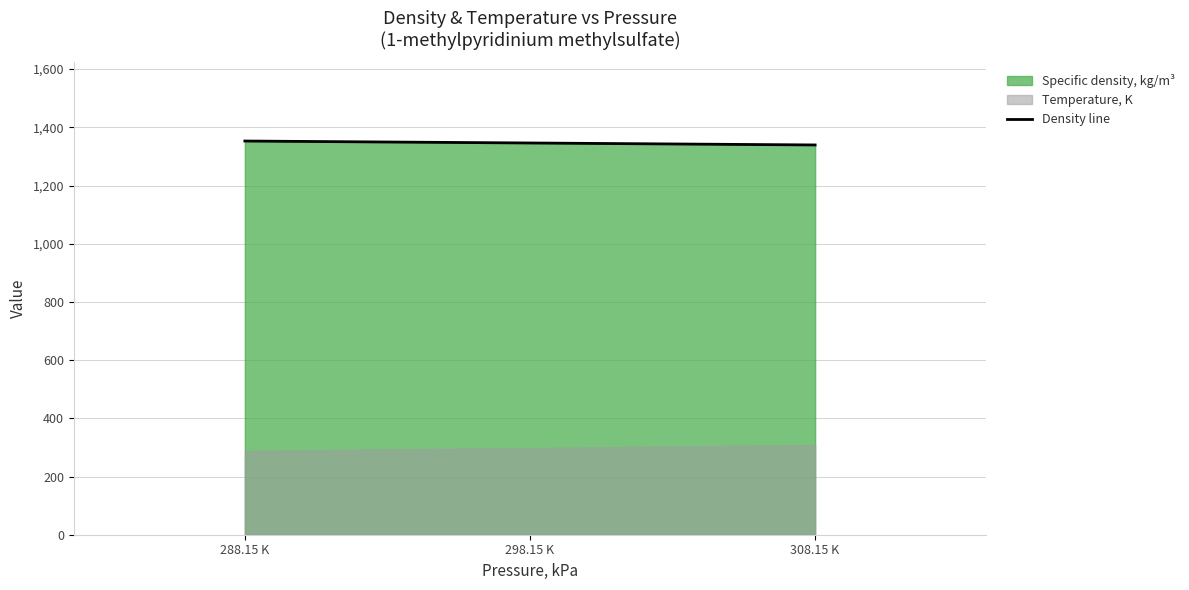

Is it true that the value at 288.15 K is 1826.3?

False